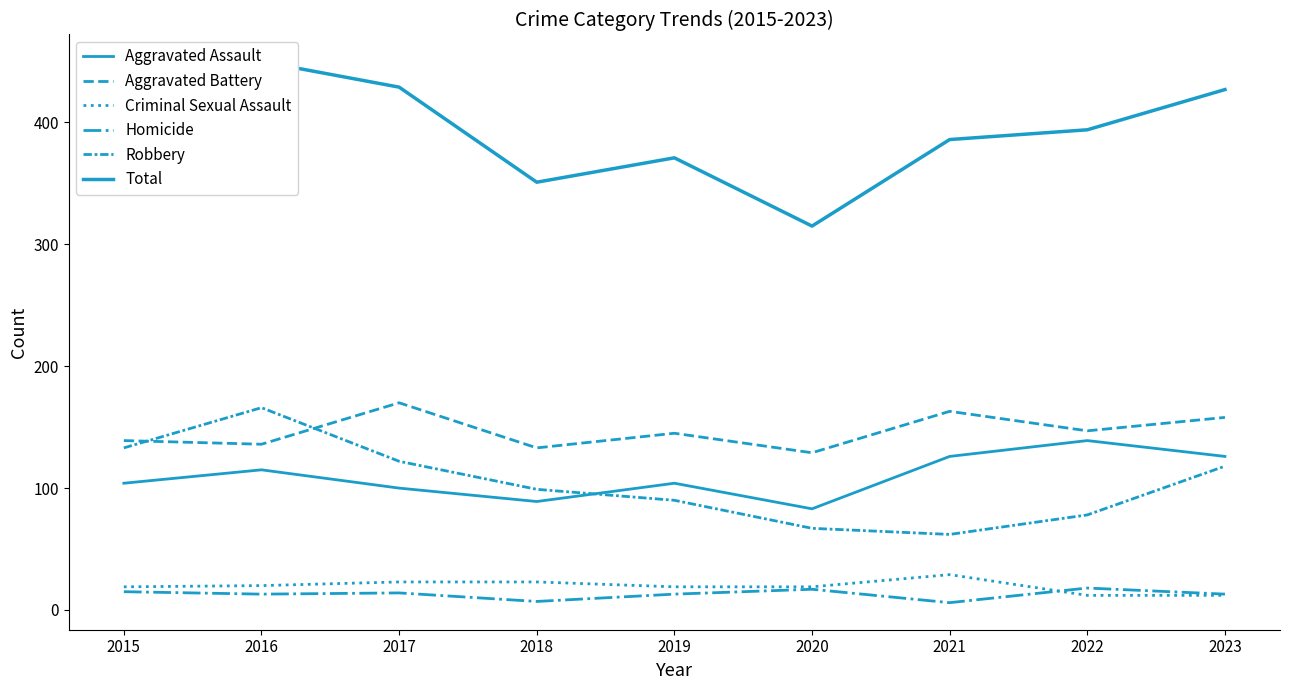

What is the approximate value of Criminal Sexual Assault at 2022?

12